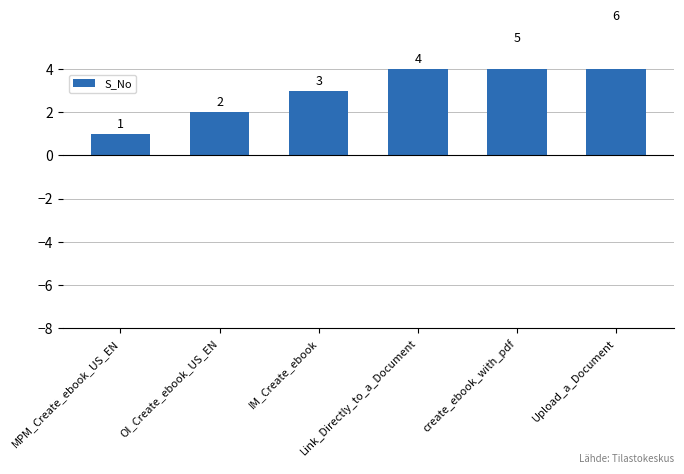

What is the minimum value shown in the chart?

1